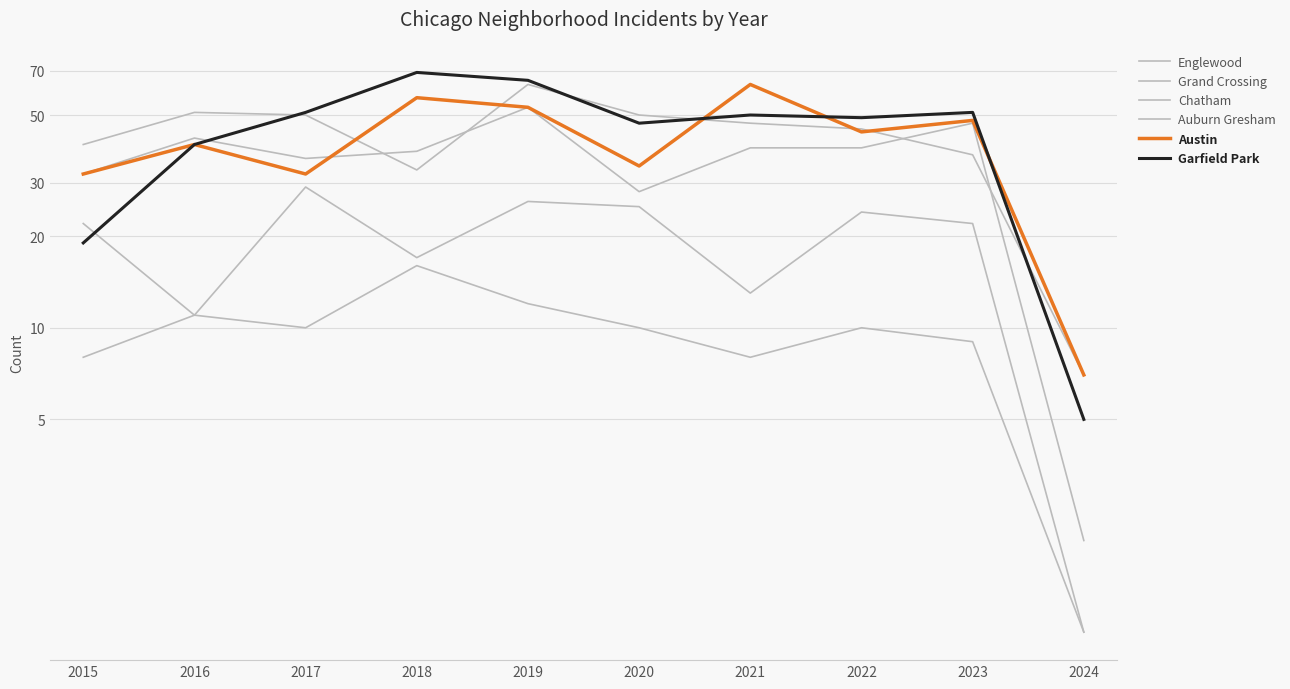

How many categories are shown in the chart?

10